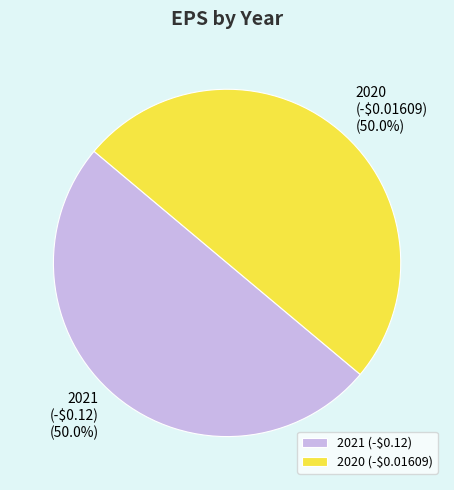

To the nearest percent, what is the combined percentage of 2020 and 2021?

100%